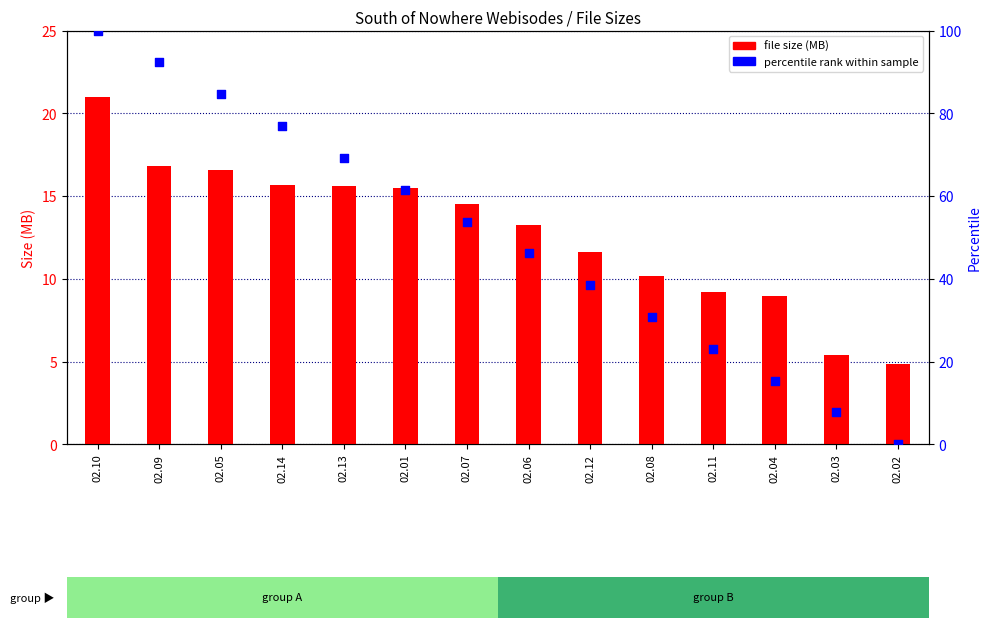

Which series has the largest total across all categories?

percentile rank within sample